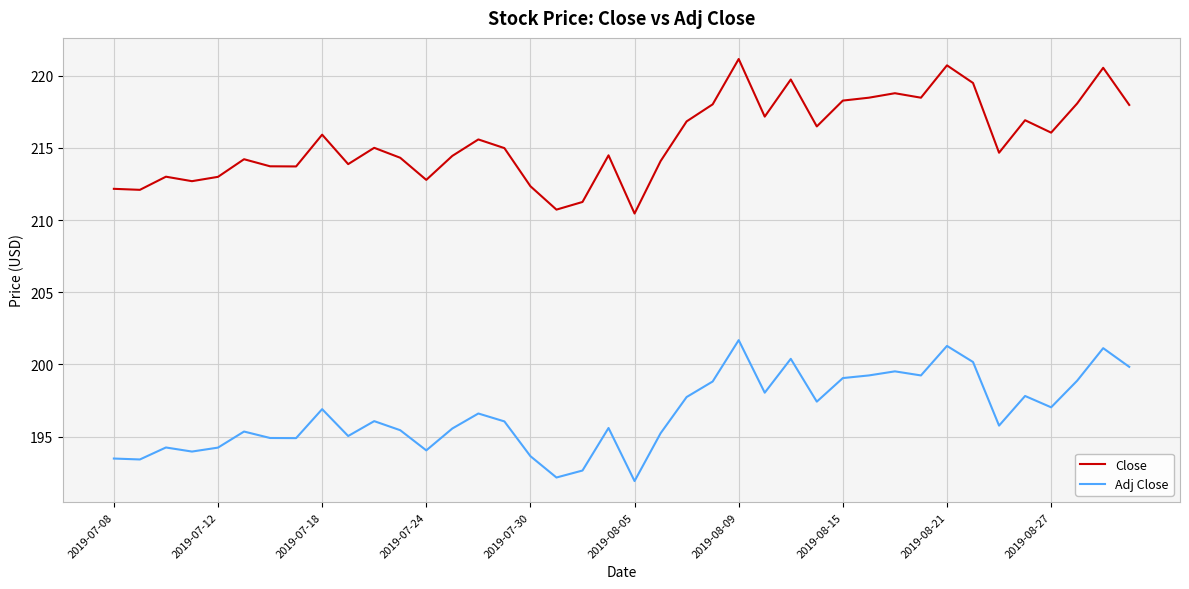

Which series has the largest total across all categories?

Close